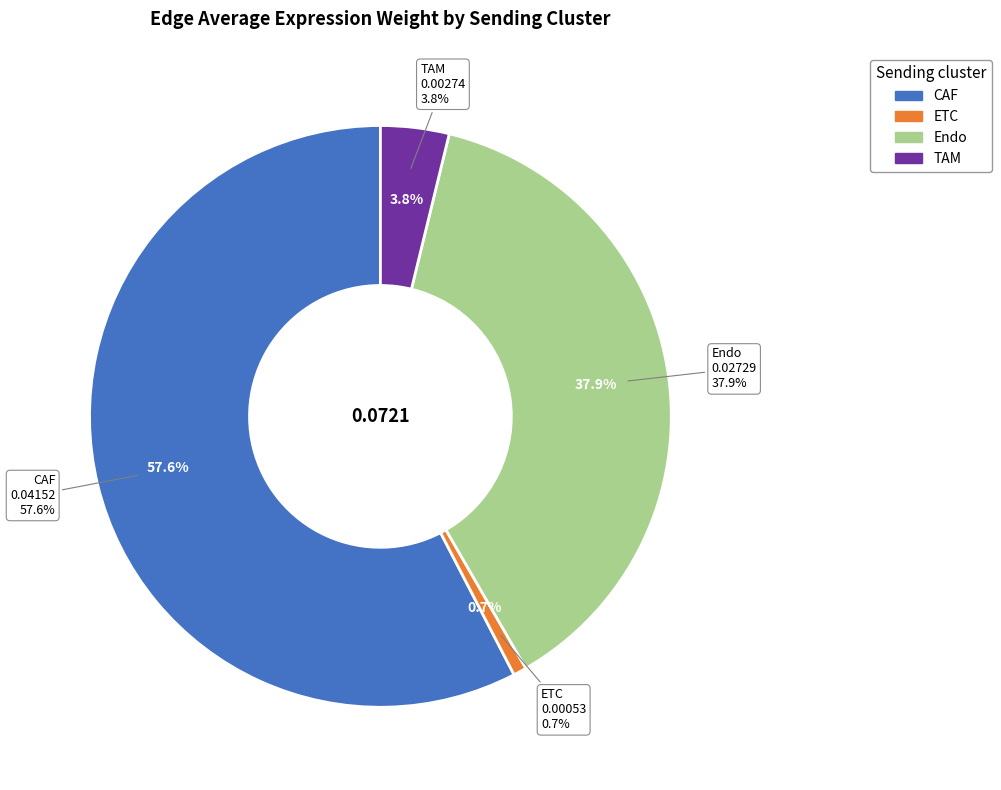

To the nearest percent, what portion does Endo represent?

38%